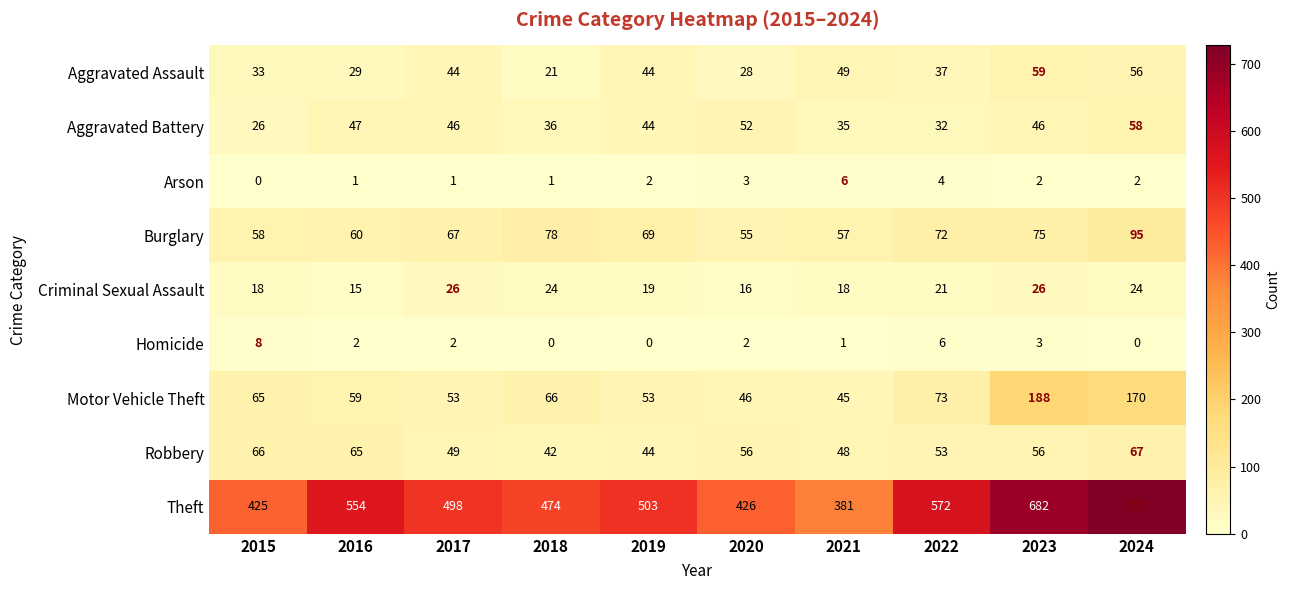

What value does the Aggravated Assault series have at 2019, to the nearest 5?

45